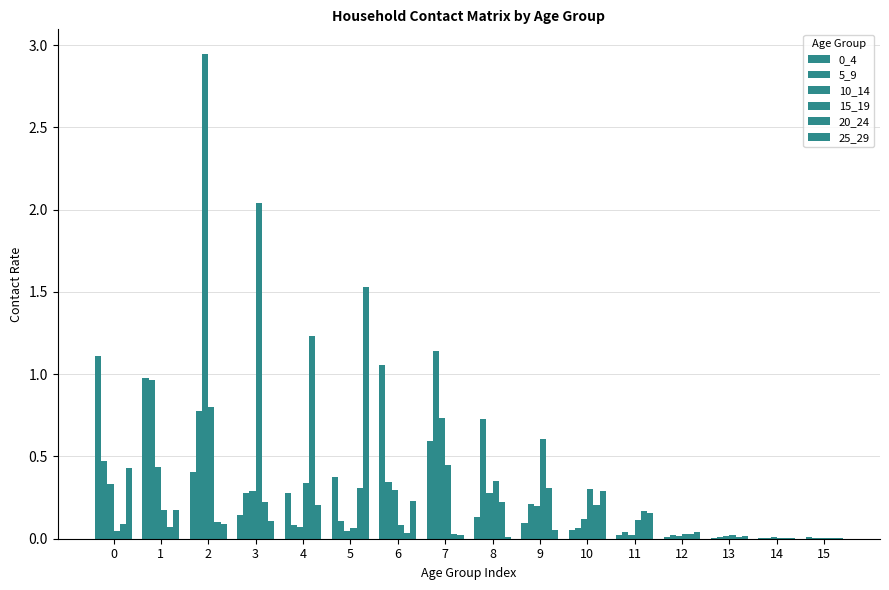

Which series changed the most between 4 and 5?

25_29